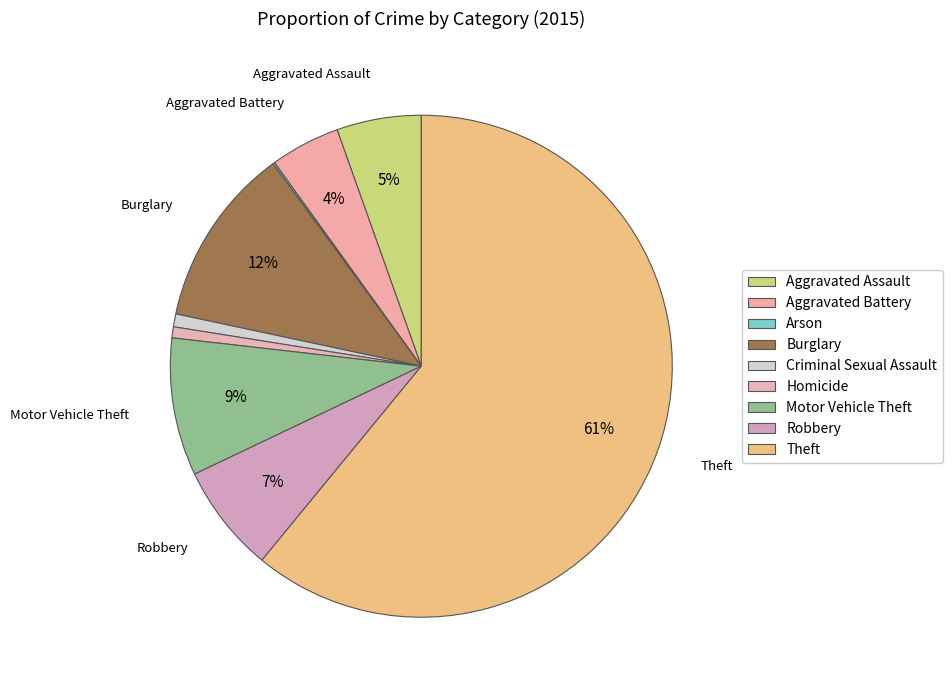

Rank the categories by value from highest to lowest.

Theft, Burglary, Motor Vehicle Theft, Robbery, Aggravated Assault, Aggravated Battery, Criminal Sexual Assault, Homicide, Arson